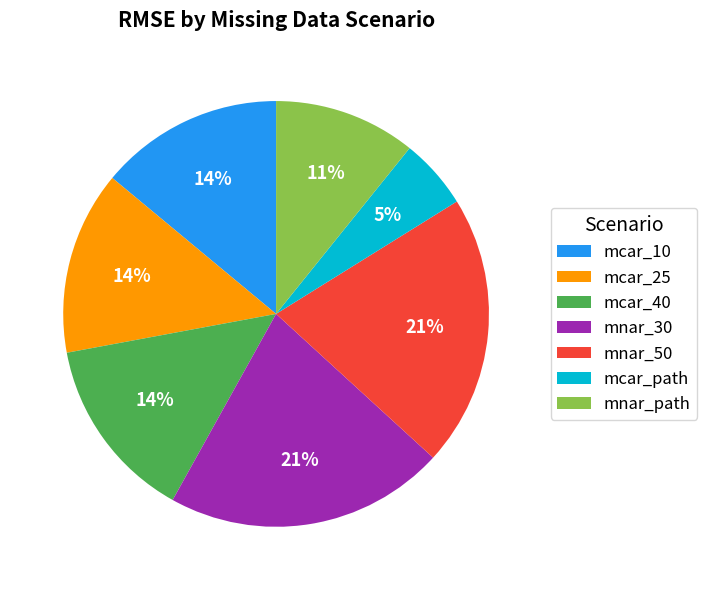

Which category has the smallest portion of the pie?

mcar_path